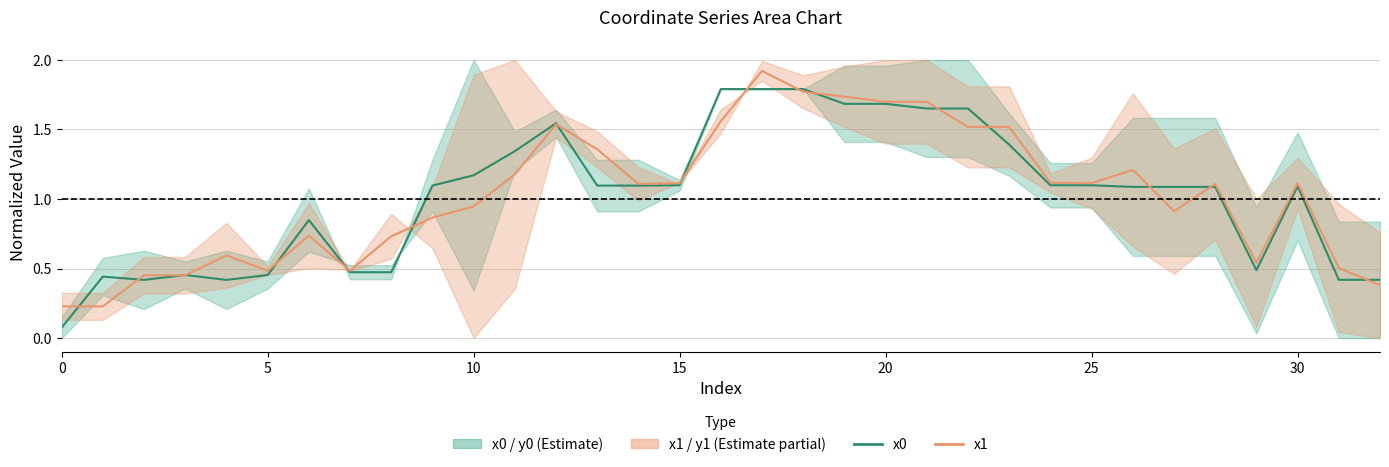

How many values in the x0 series are below 1?

12